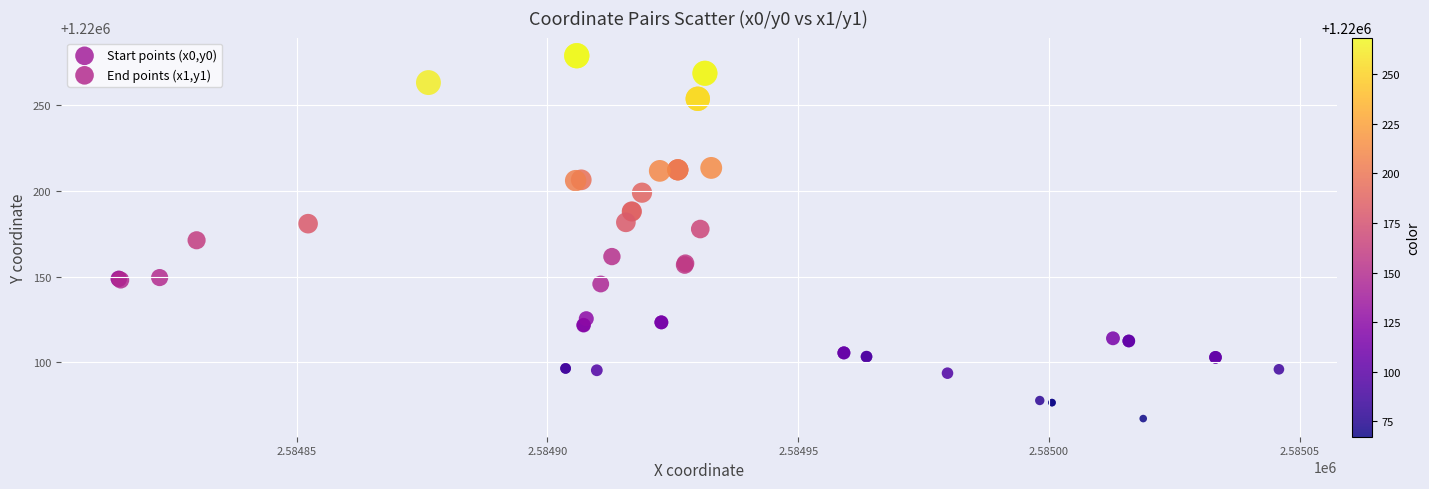

Which series has the largest Y range (max minus min)?

Start points (x0,y0)